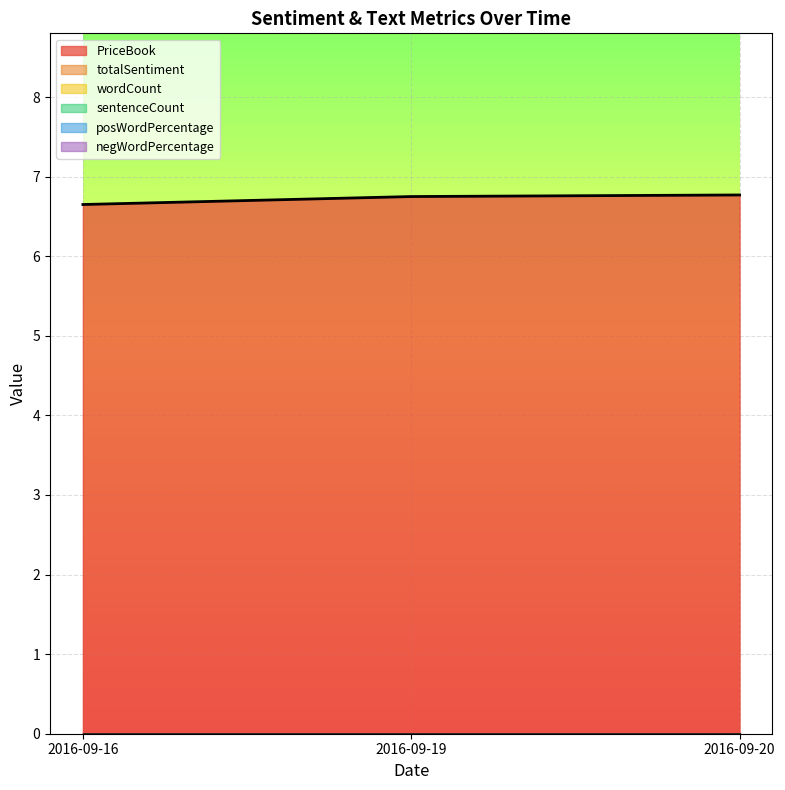

What is the spread (max minus min) of values at 2016-09-16?

6.7